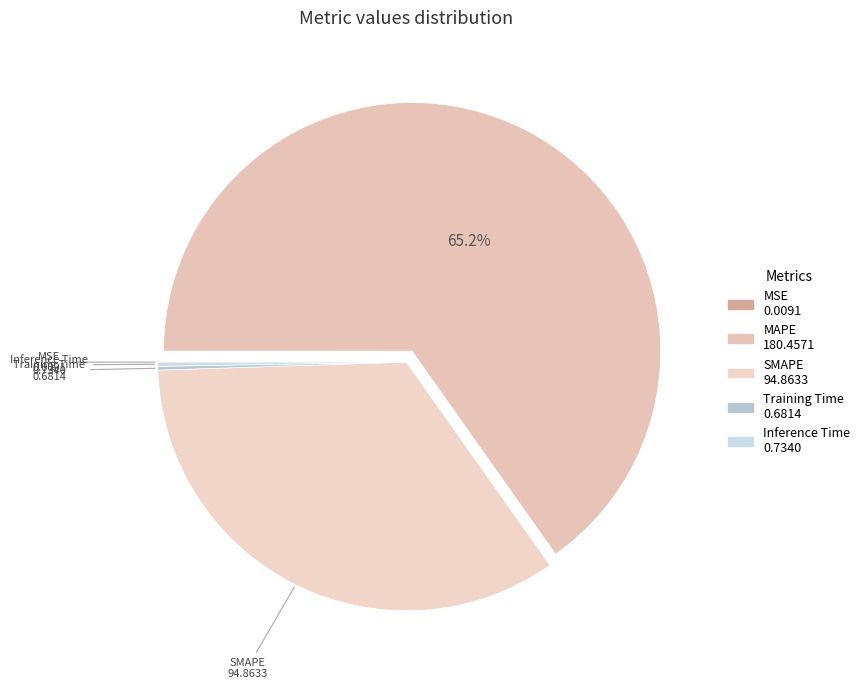

Count the number of slices in the pie.

5